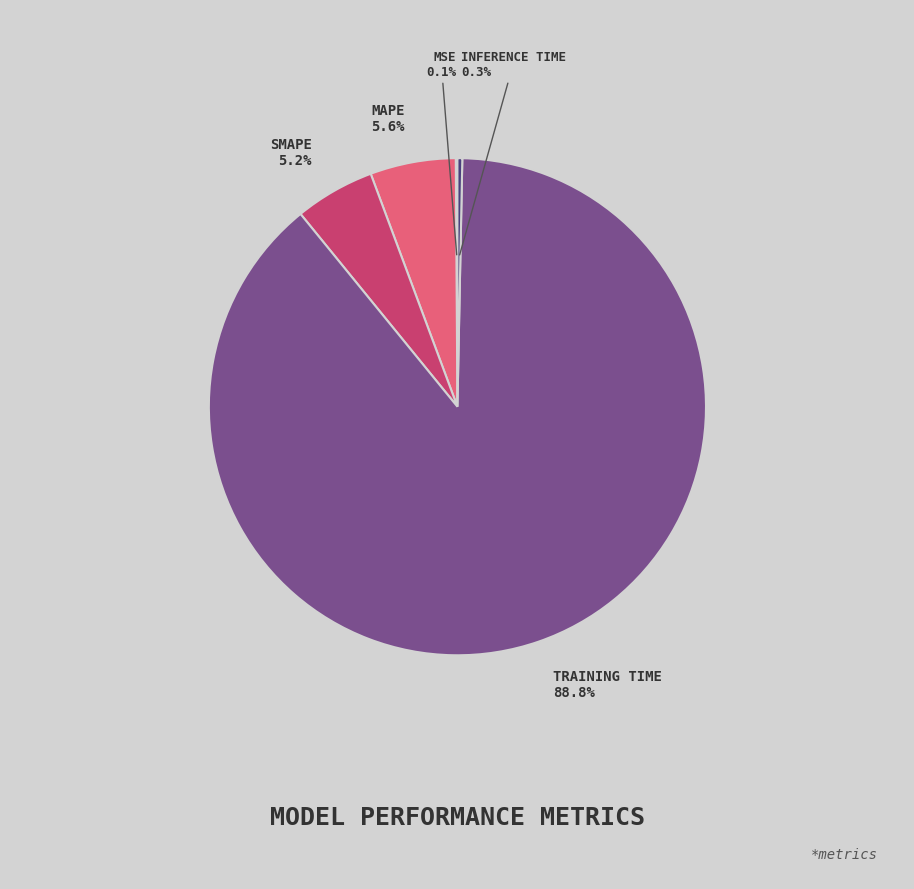

Does any single category account for the majority?

Yes